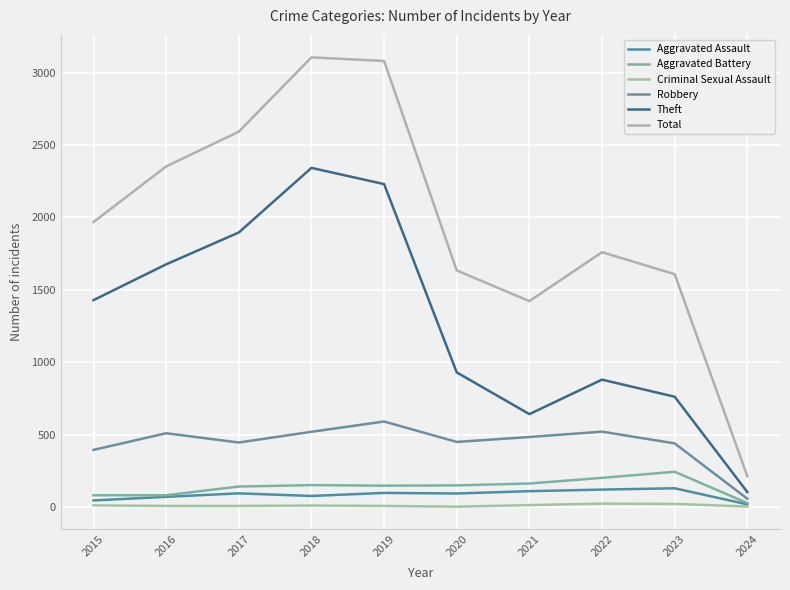

Does the chart have visible grid lines?

Yes